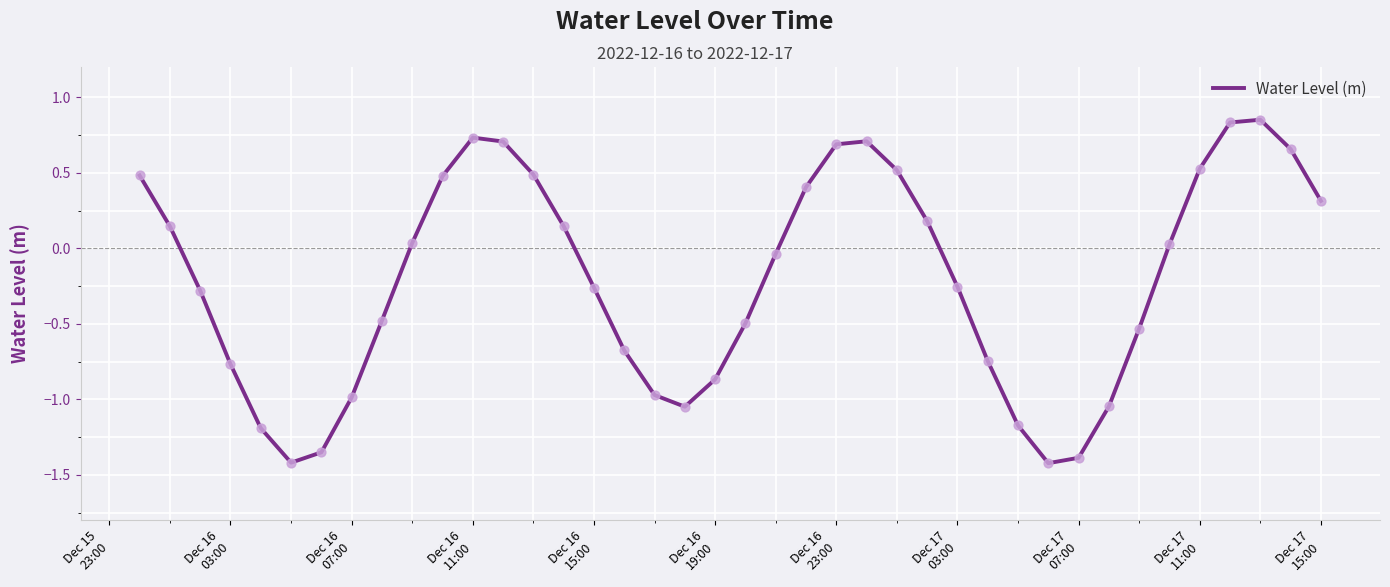

What is the difference between the maximum and minimum values?

2.3